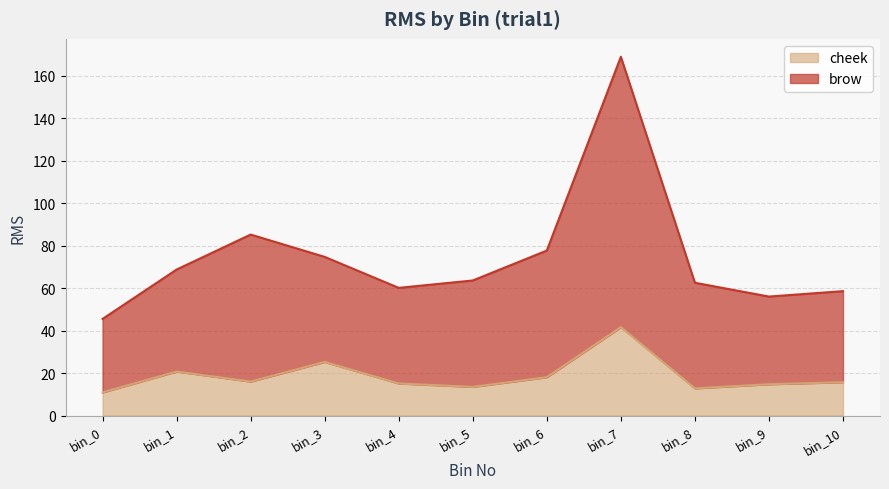

Reading left to right, list all the values displayed in this chart.

brow: 45.5	68.7	85.2	74.7	60.1	63.6	77.6	168.8	62.5	56.0	58.5
cheek: 10.9	20.7	16.0	25.2	15.1	13.5	18.1	41.6	12.8	14.7	15.7